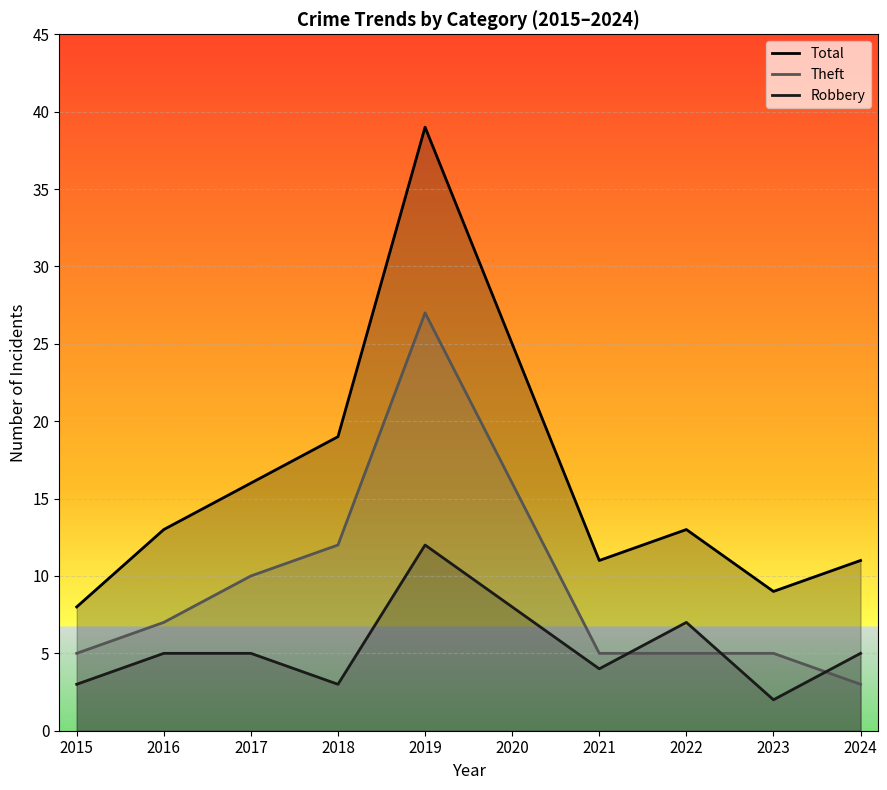

True or false: Robbery has more than 1 points higher than both neighbors.

True